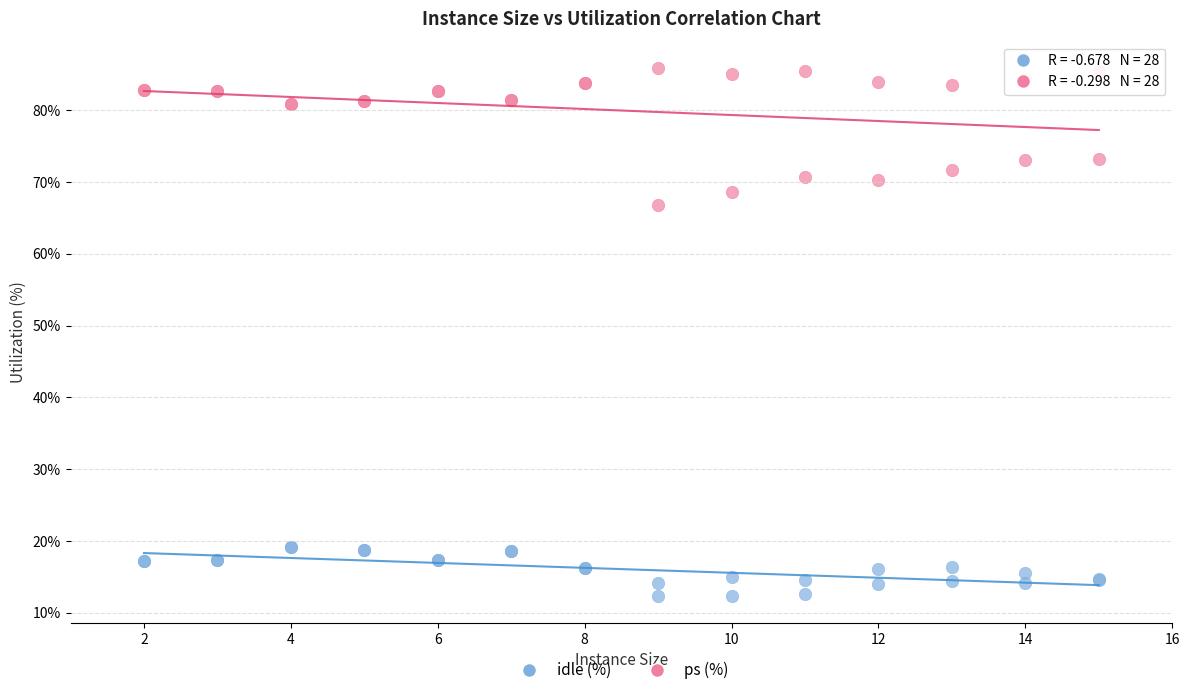

What are all the series names shown in the legend?

idle (%), ps (%)